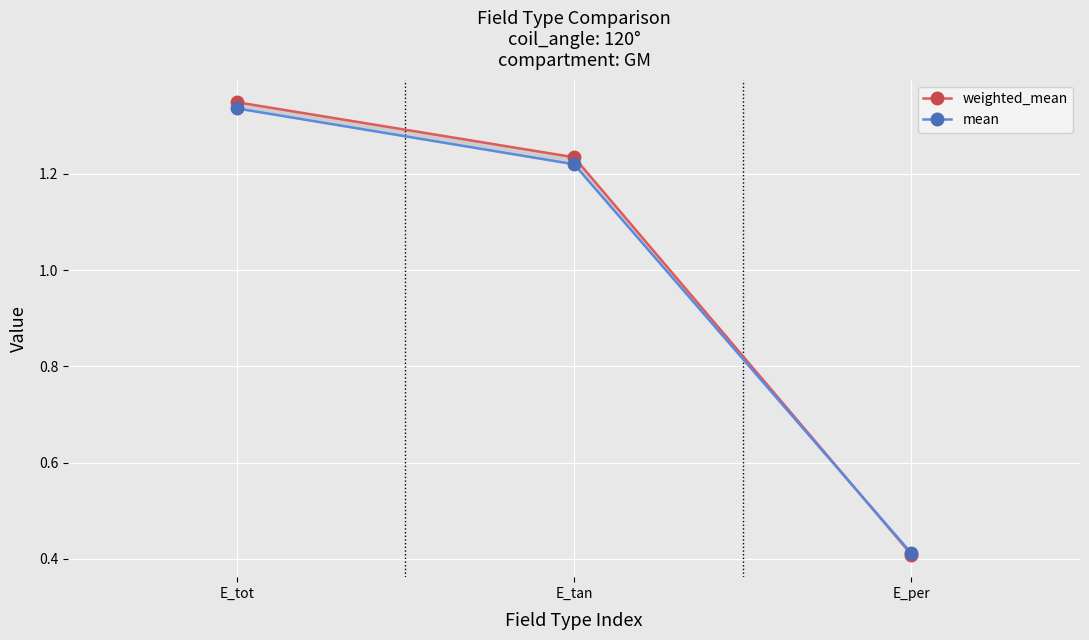

Which series has the largest total across all categories?

weighted_mean